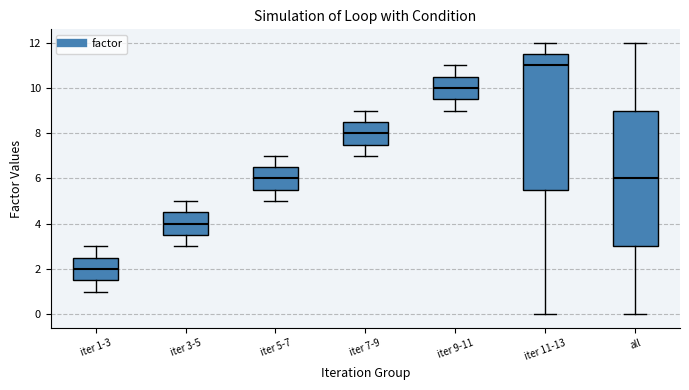

Which box's median line is the highest?

iter 11-13